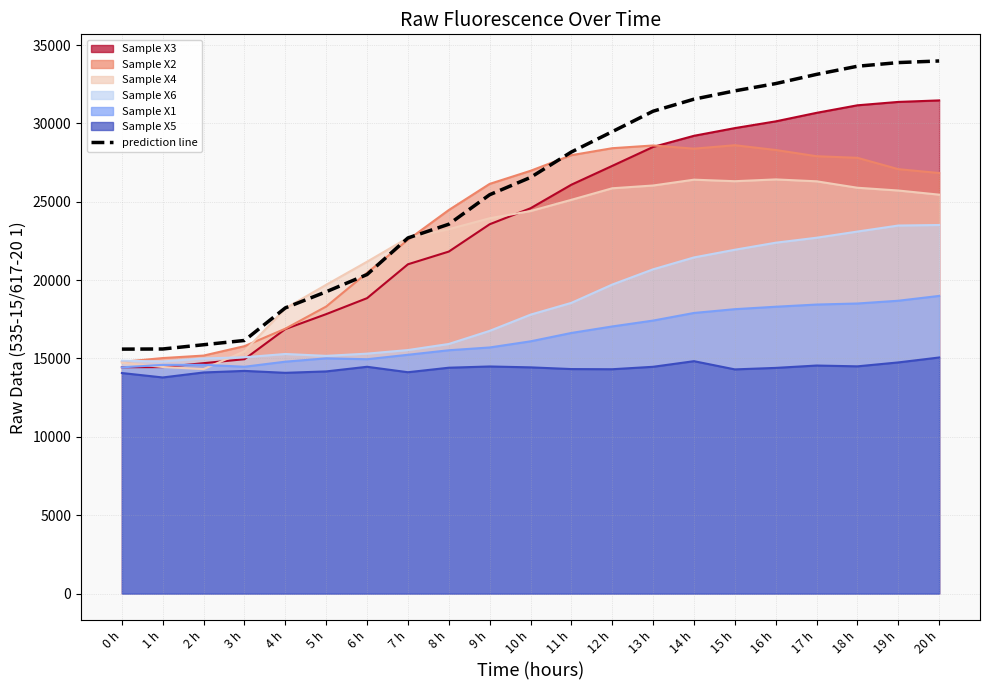

What is the smallest value displayed?

15598.4